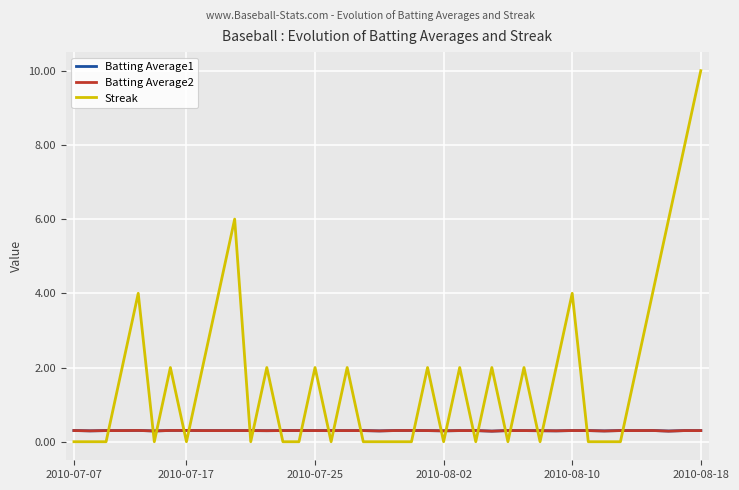

Which series has the largest range (max minus min)?

Streak